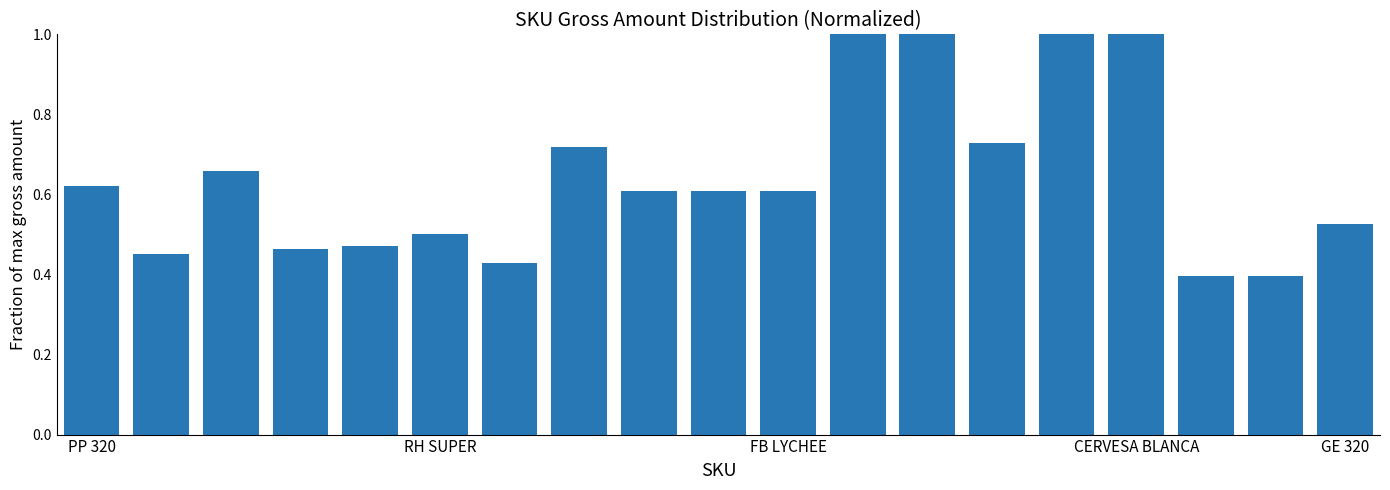

What is the greatest value displayed?

1.0